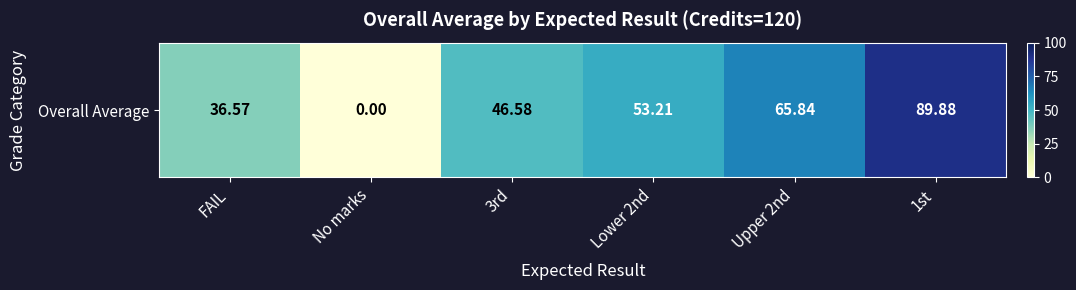

Reading right to left, list all the values displayed in this chart.

1st=89.9	Upper 2nd=65.8	Lower 2nd=53.2	3rd=46.6	No marks=0.0	FAIL=36.6